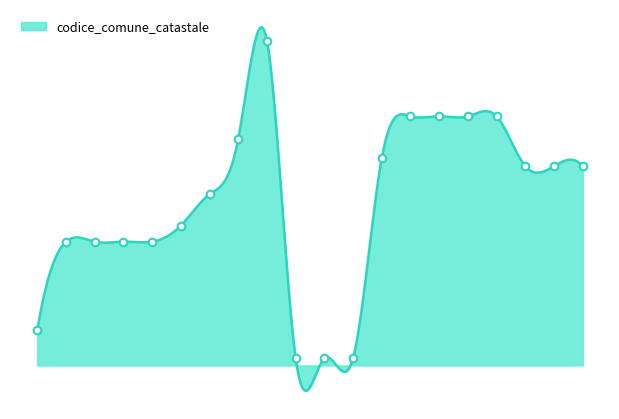

What is the change in value from 8 to 19?

-156